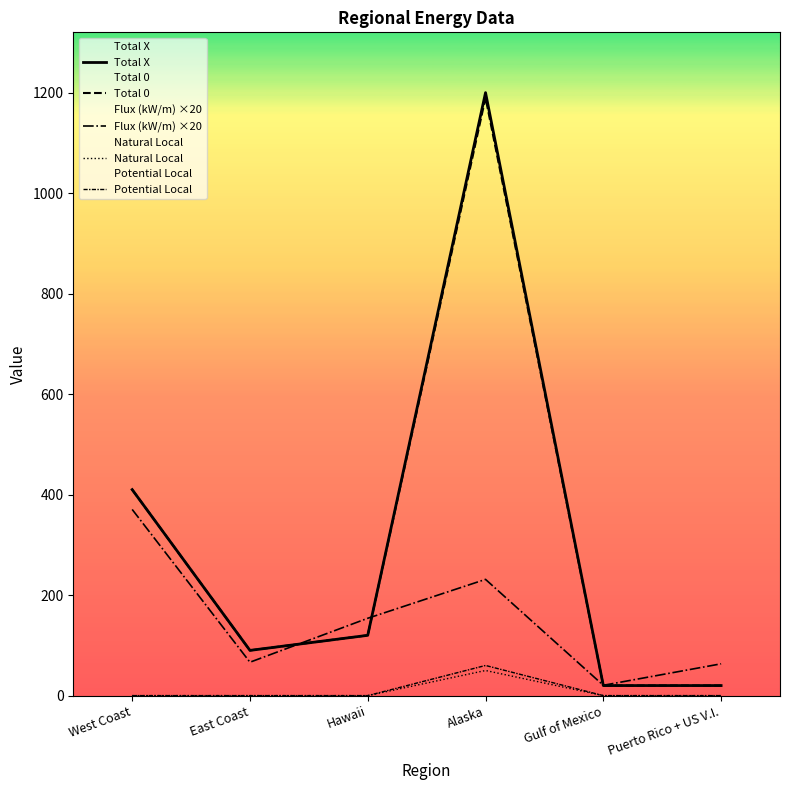

At which label does Potential Local reach its minimum?

West Coast